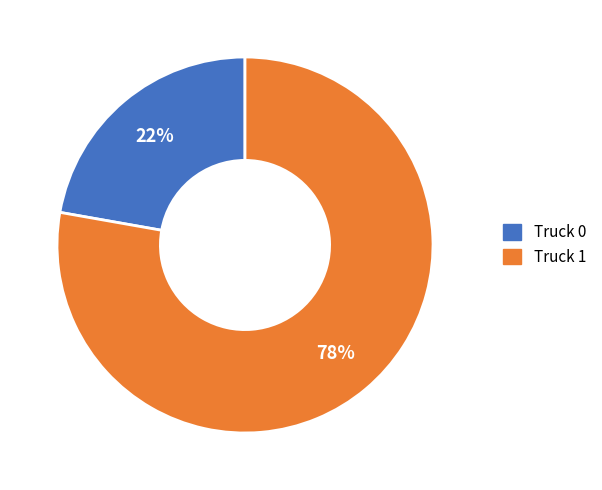

True or false: Truck 1 accounts for 83% of the total.

False